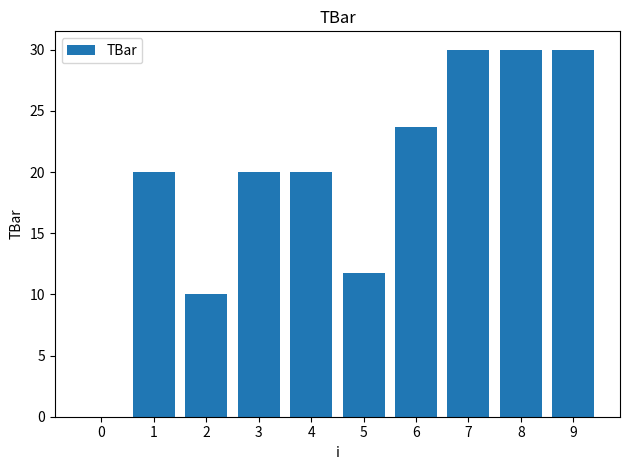

What is the sum of the values at 8 and 4?

50.0